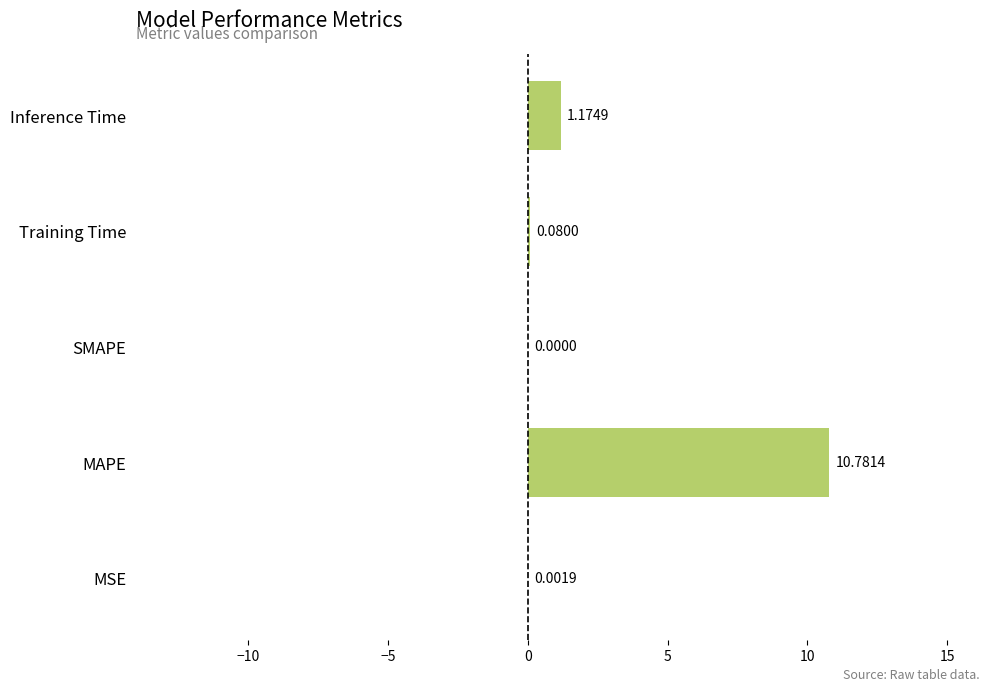

Where is the data nearest to the value 5?

Inference Time